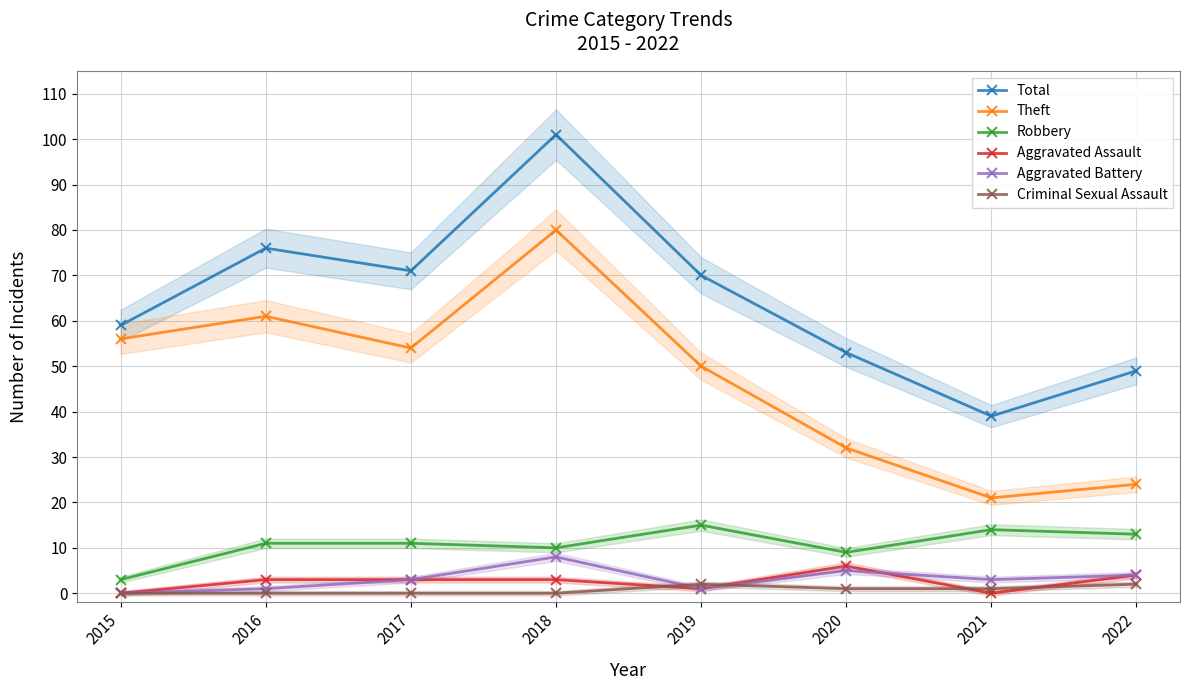

How many lines are shown in the chart?

6